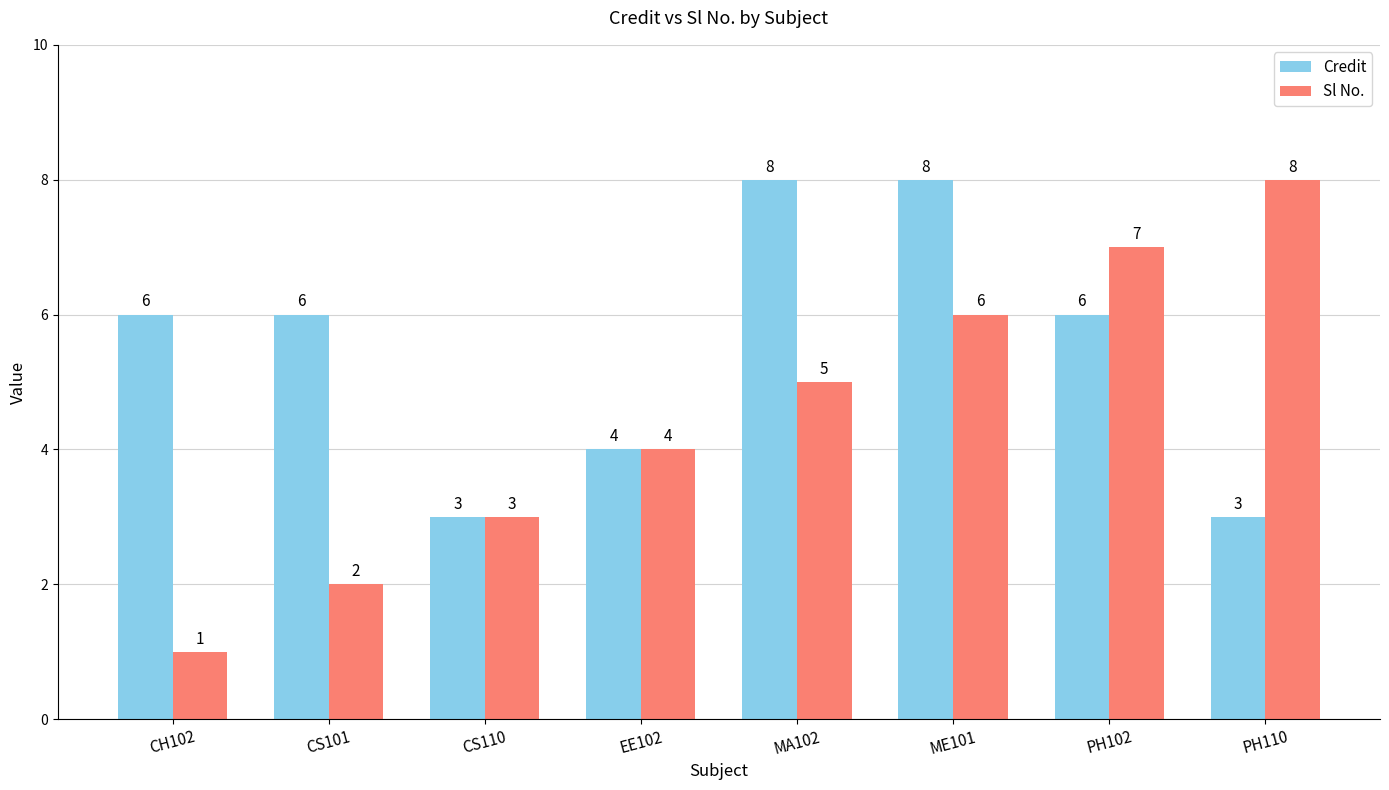

List the series in order of their overall mean, lowest first.

Sl No., Credit